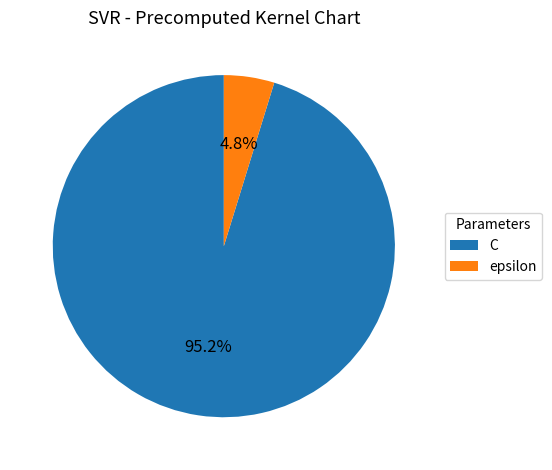

Rank the categories by value from lowest to highest.

epsilon, C